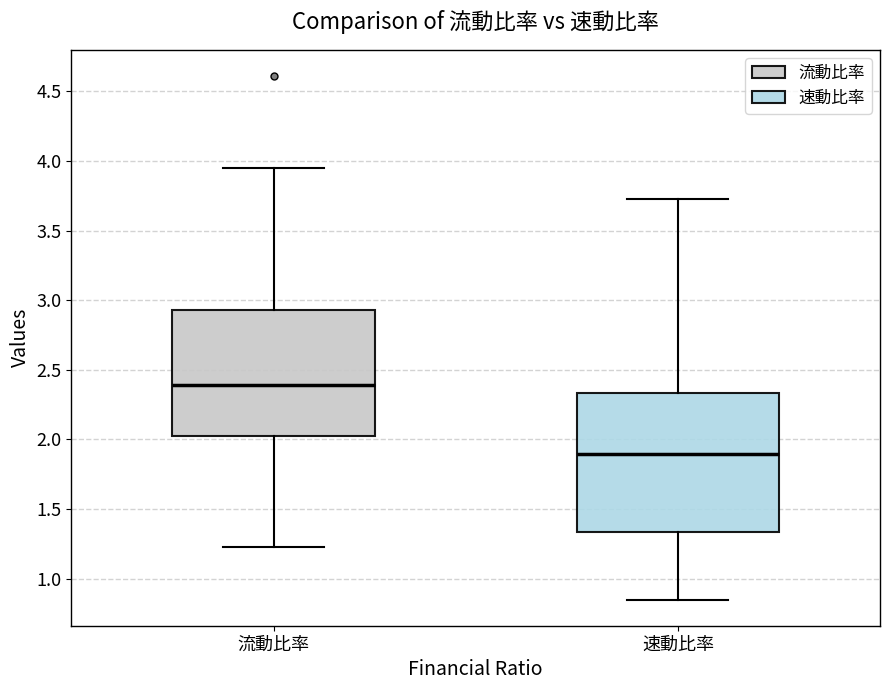

Reading left to right, transcribe this box plot: for each box, give where its median line is, the range the box spans, and where its two whiskers end, as read against the y-axis. The values are not printed on the chart, so give them approximately, as read against the axis.

流動比率: median 2.40, box 2.00 to 2.95, whiskers 1.25 to 3.95
速動比率: median 1.90, box 1.35 to 2.35, whiskers 0.85 to 3.75